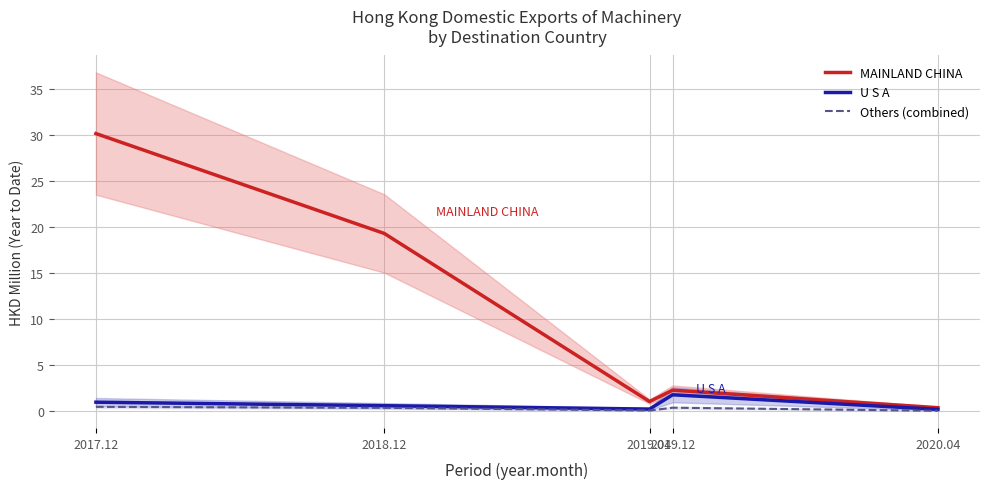

Is the value of U S A at 2018.12 greater than the value of MAINLAND CHINA at 2017.12?

No